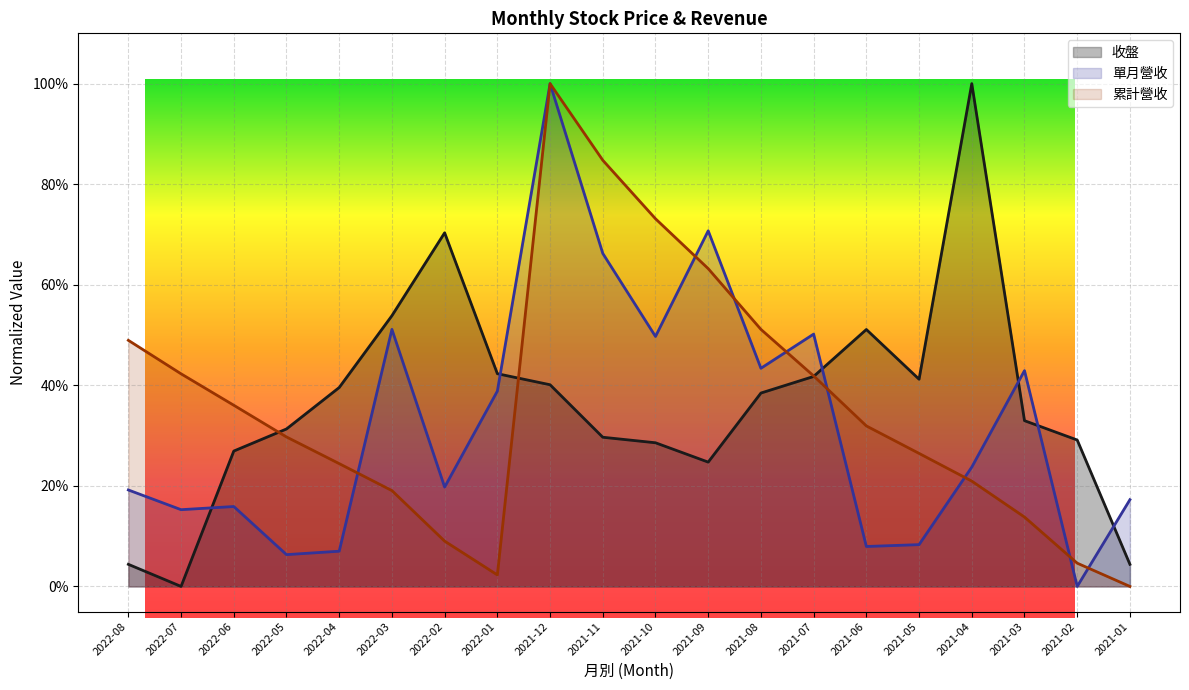

Rank the series by their maximum value, from lowest to highest.

收盤, 單月營收, 累計營收